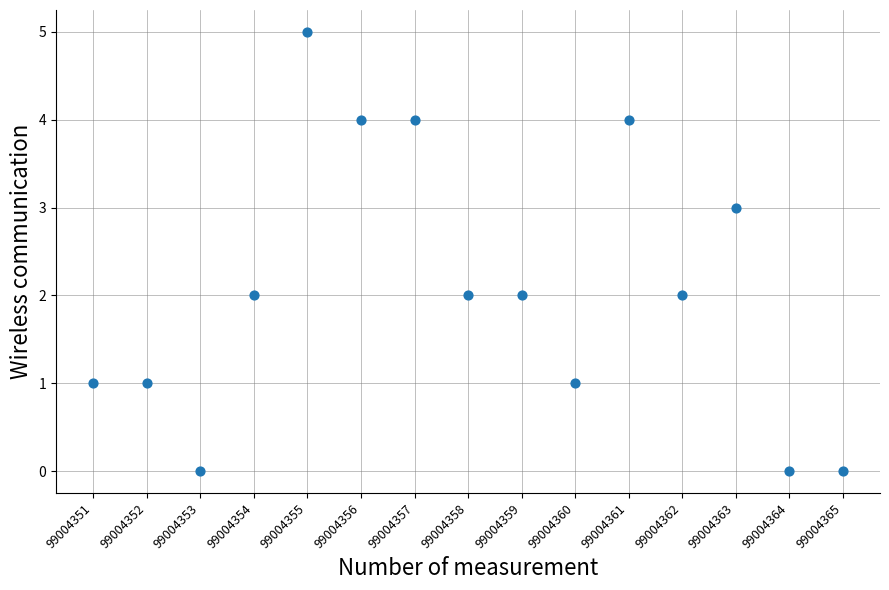

What is the range of Y values (max minus min)?

5